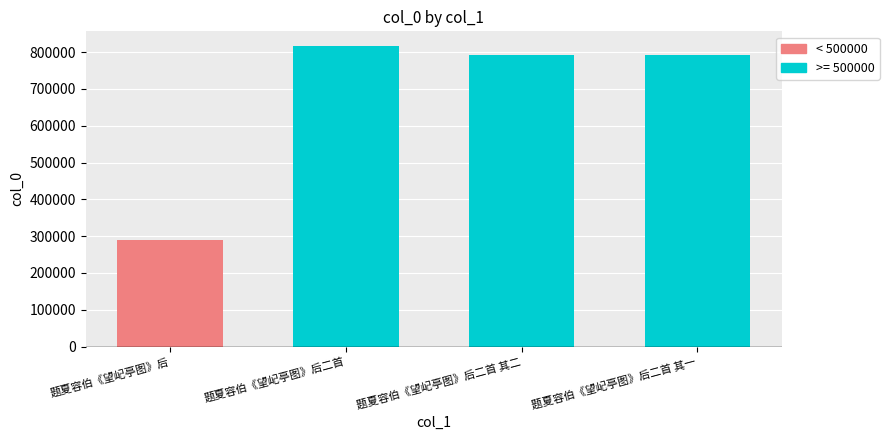

Which label corresponds to the largest value in the chart?

题夏容伯《望屺亭图》后二首